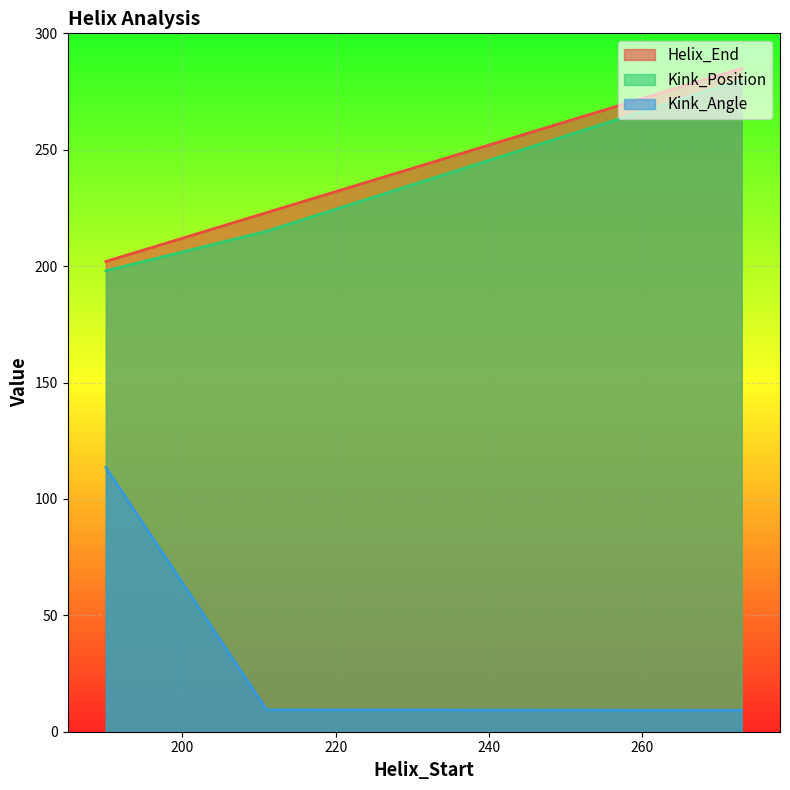

The Kink_Position series shows 88.0 at 211. True or false?

False